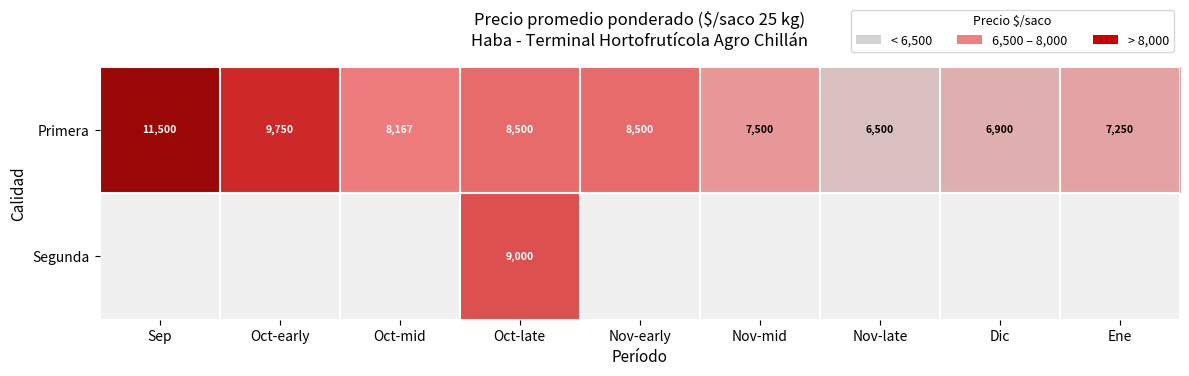

What is the difference between the maximum and minimum values in the Primera series?

5000